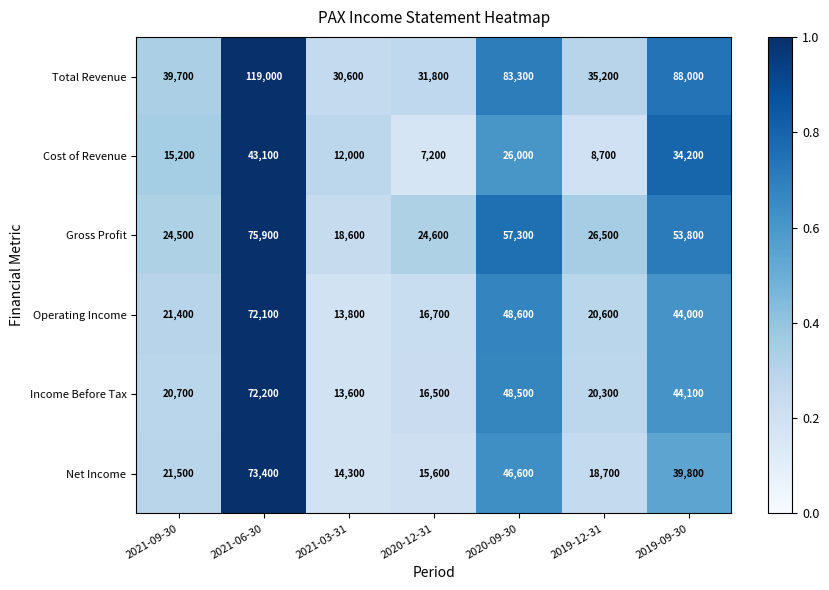

The Income Before Tax series shows 25871 at 2019-09-30. True or false?

False